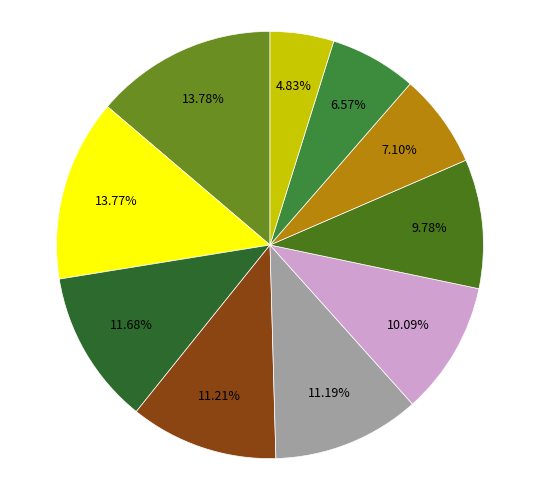

Count the number of slices in the pie.

10